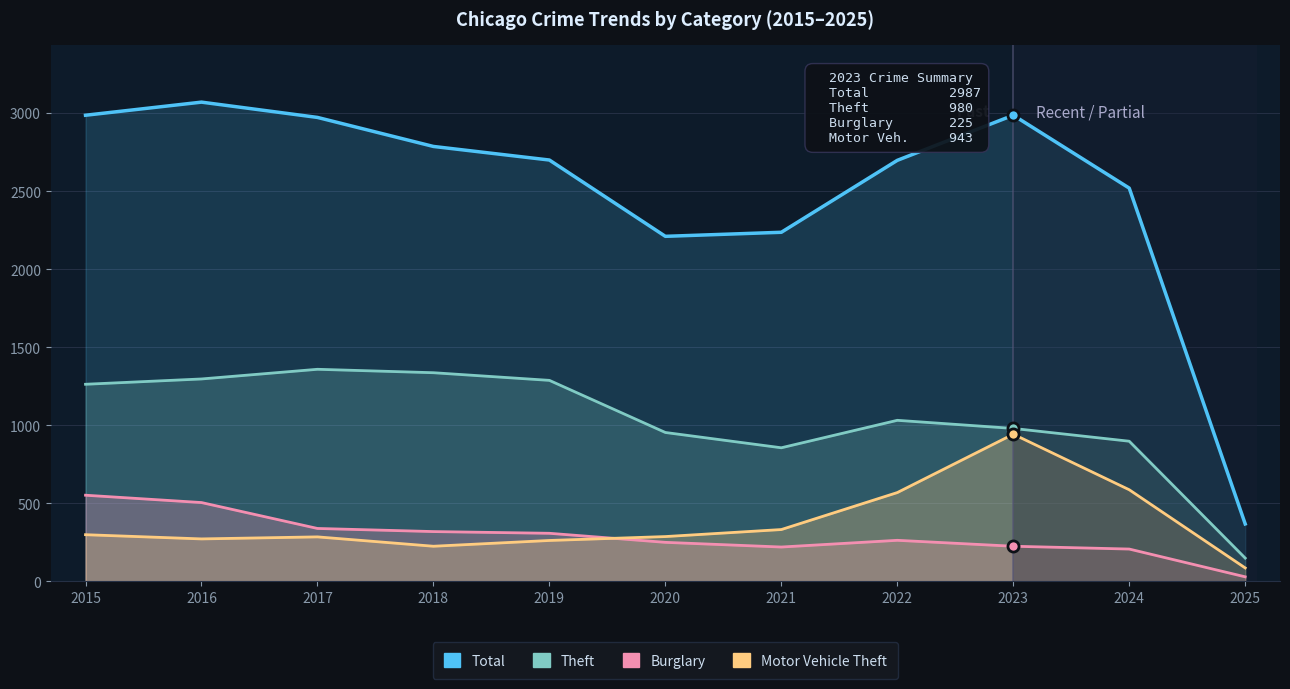

At which label does Burglary reach its minimum?

2025